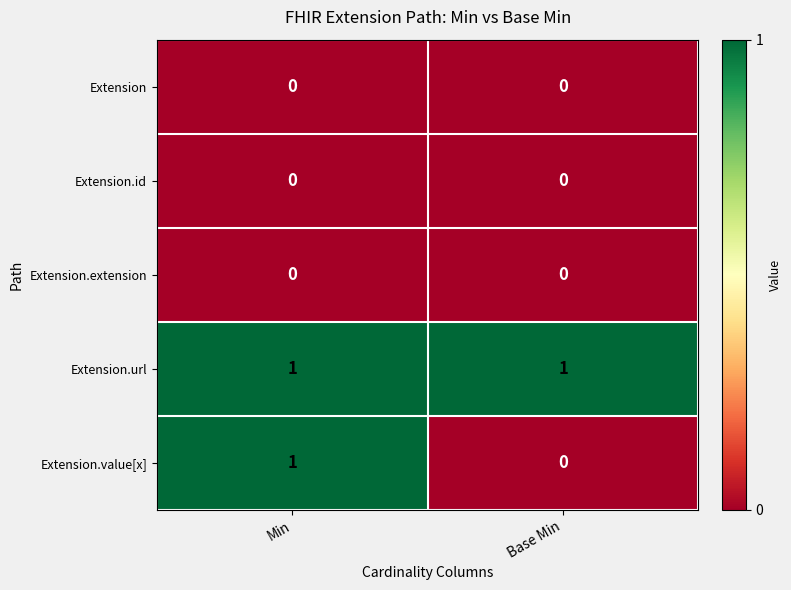

Where is Extension.value[x] nearest to the value 0?

Base Min